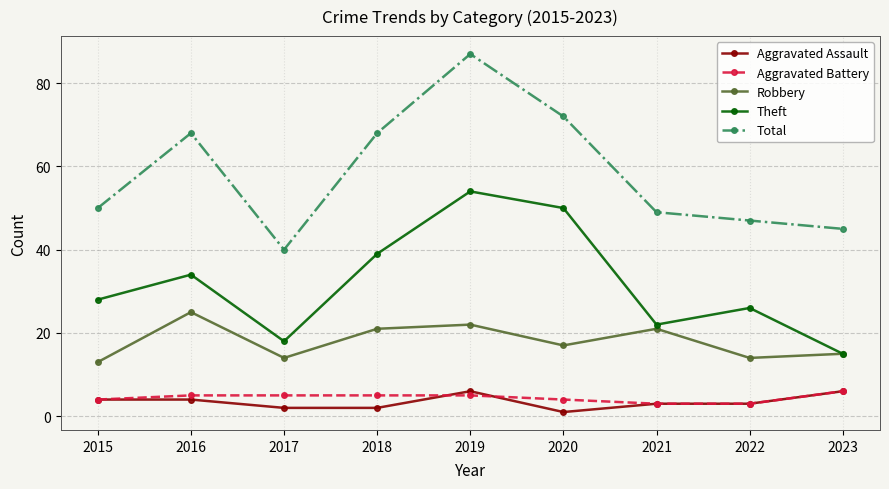

Between 2022 and 2023, which series saw the biggest shift?

Theft